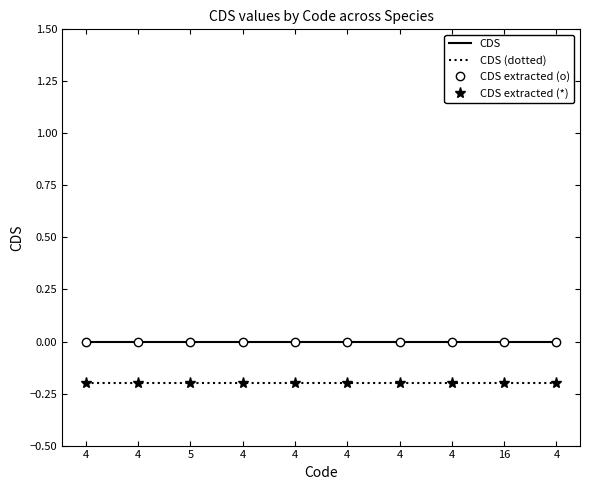

The value of CDS at 4 is 0.0. True or false?

True